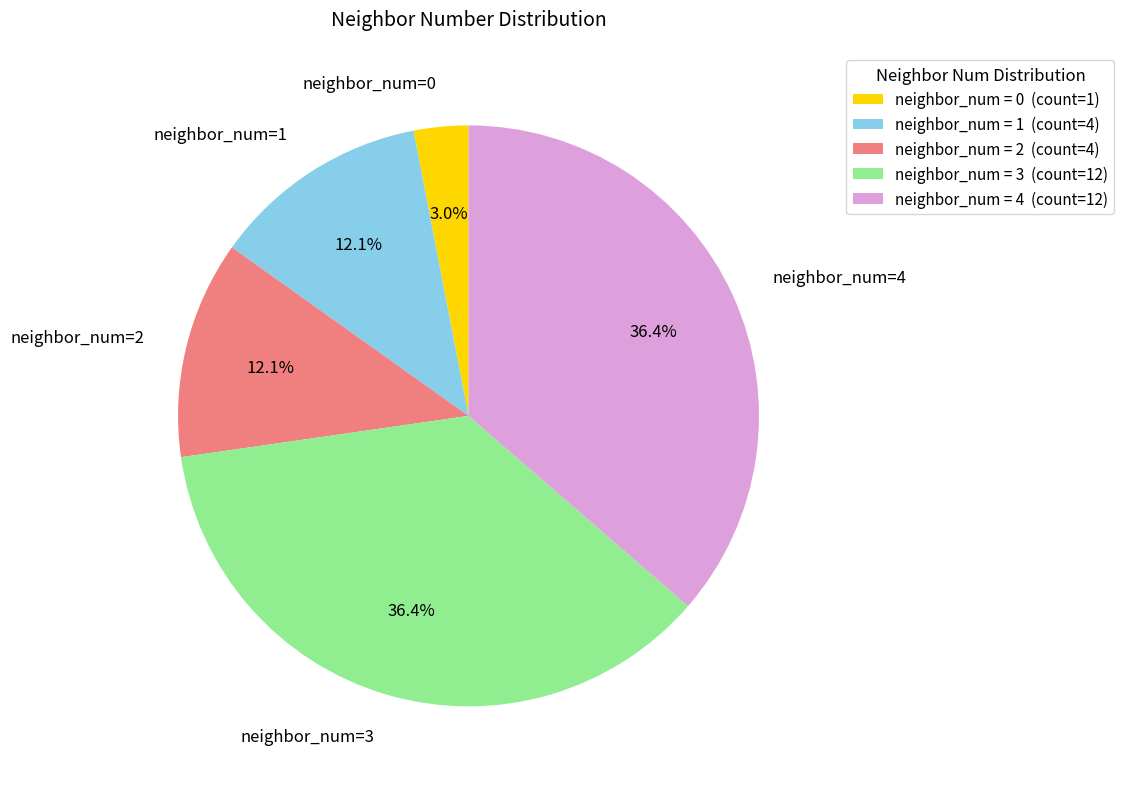

Is the sum of neighbor_num=4 and neighbor_num=1 greater than half?

No